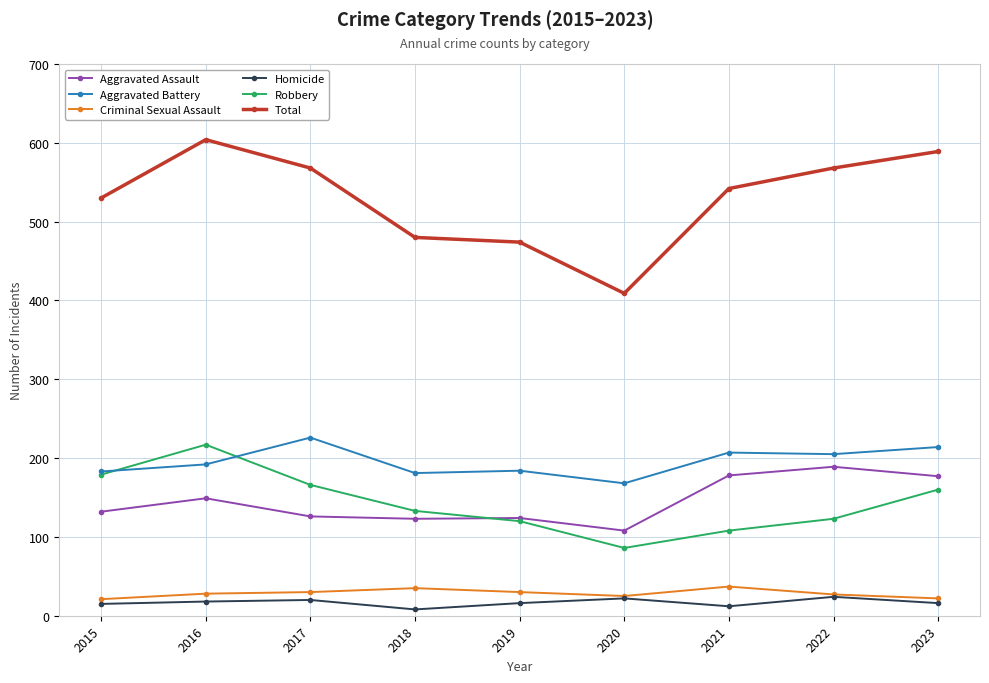

Which series has the widest spread of values?

Total